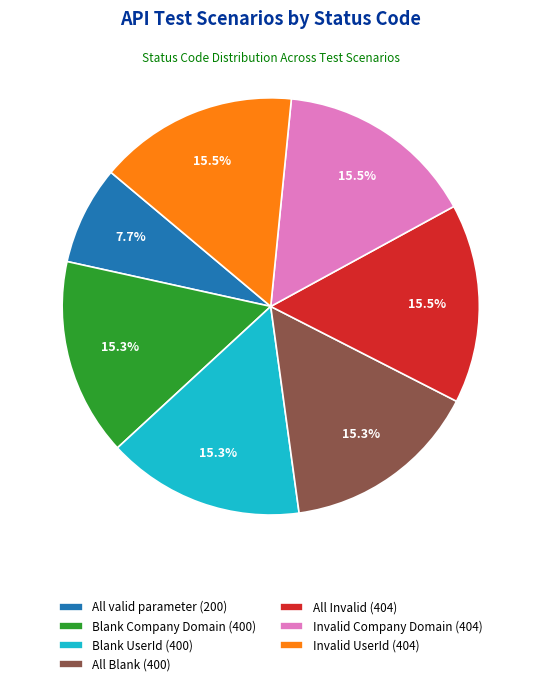

To the nearest percent, what is the average slice percentage?

14%